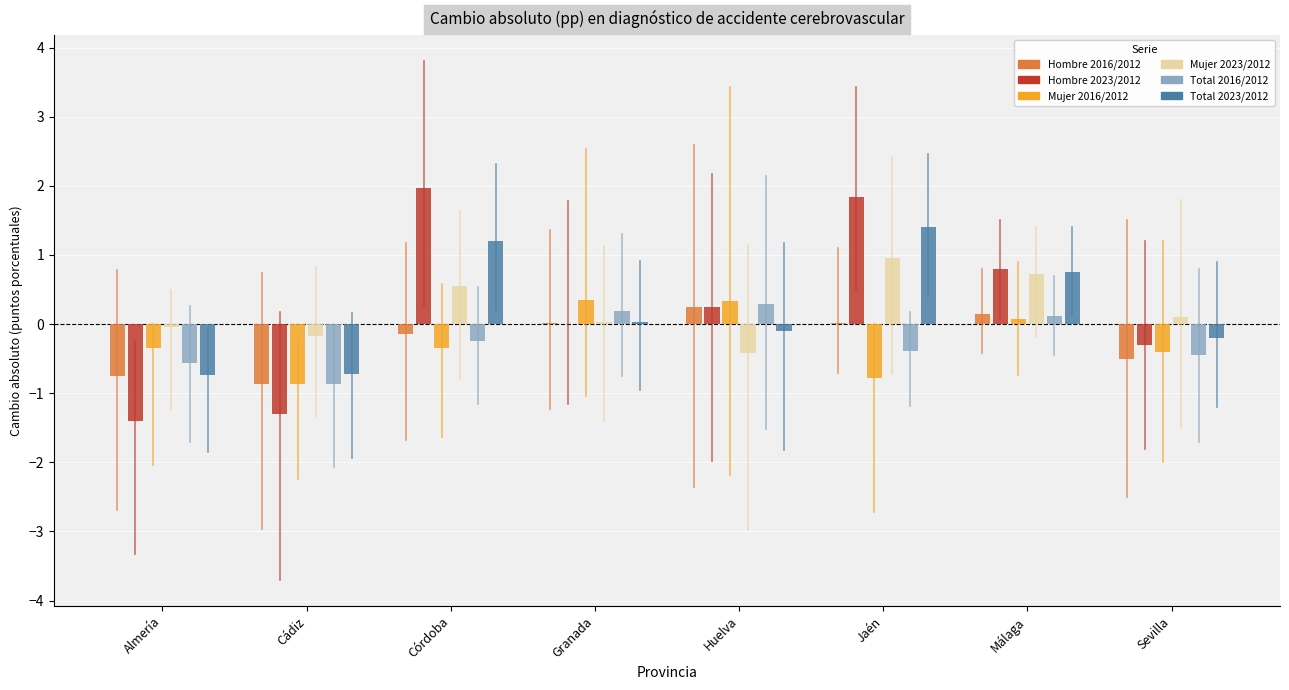

How many groups of bars are there?

8